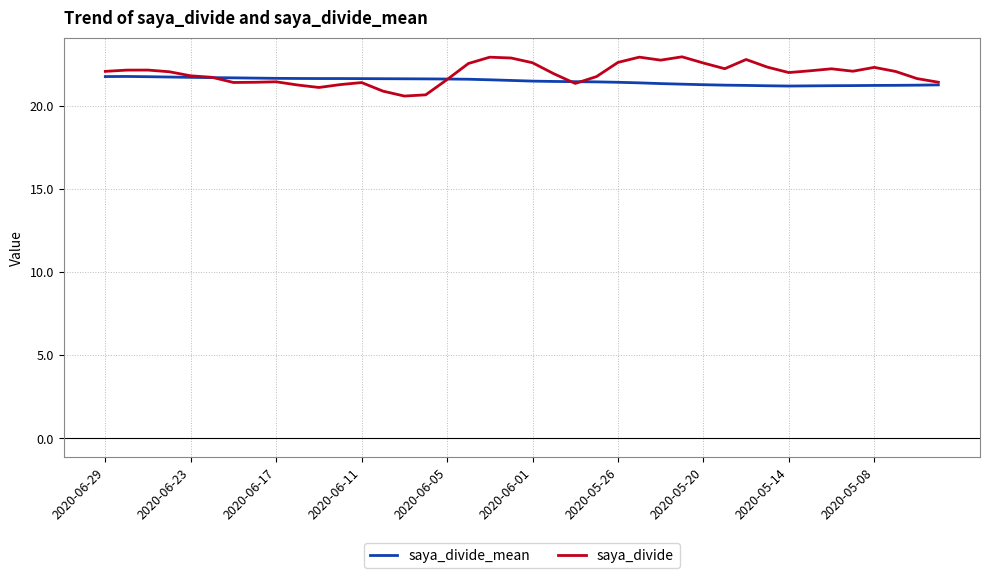

How many series are shown in this chart?

2